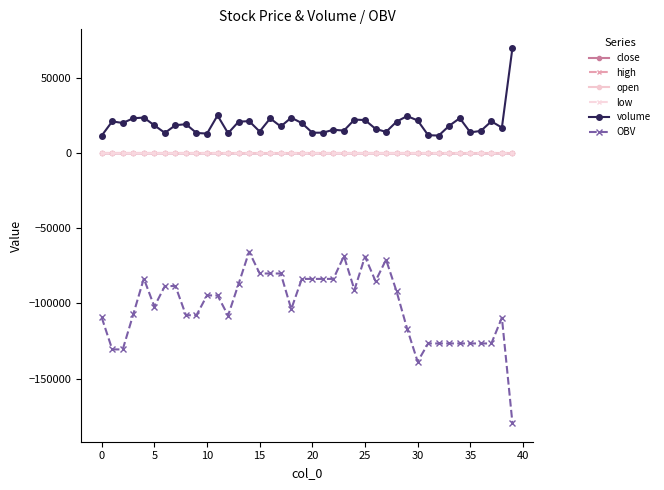

Which series has the widest spread of values?

OBV